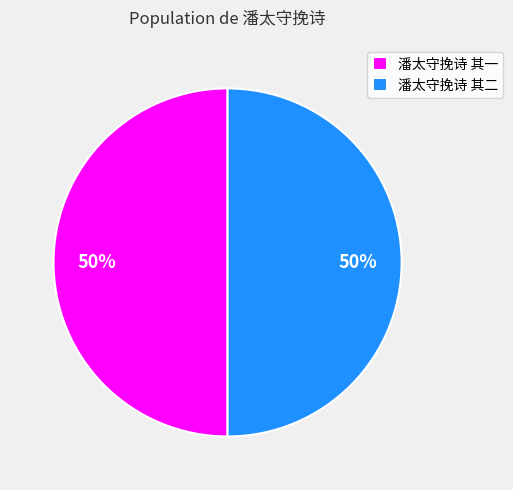

Do 潘太守挽诗 其一 and 潘太守挽诗 其二 together represent more than half of the pie?

Yes